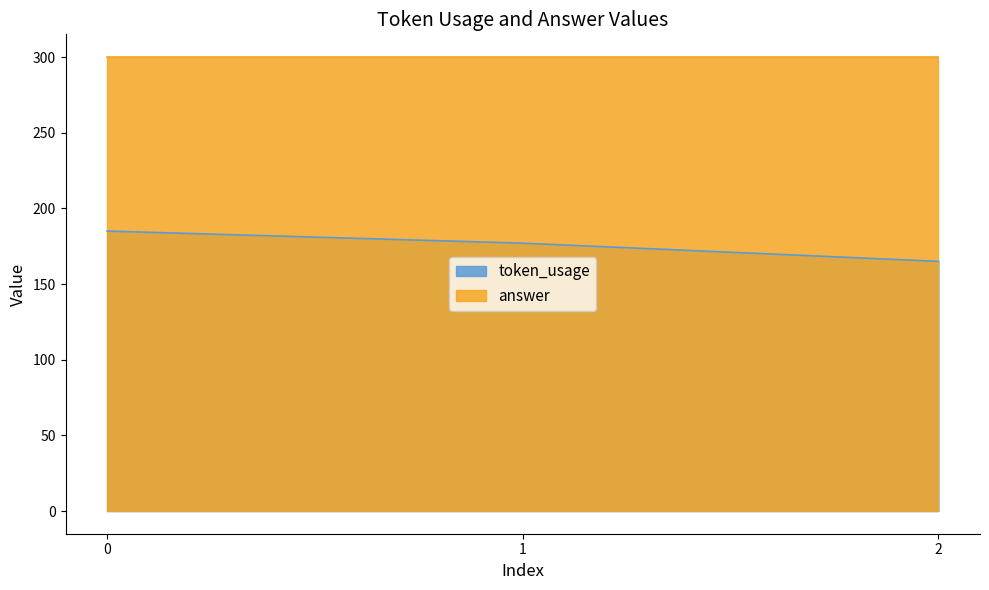

The chart shows a value of 177 at 1. True or false?

True